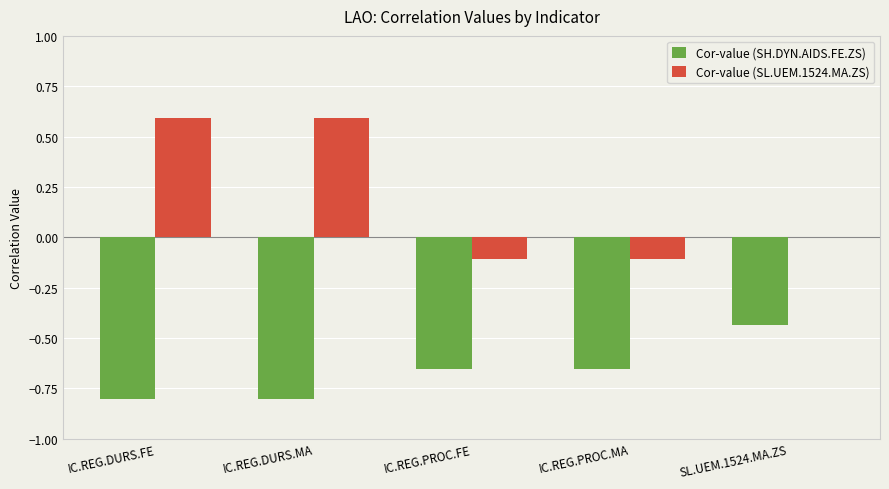

What is the sum of the Cor-value (SH.DYN.AIDS.FE.ZS) values at IC.REG.DURS.FE and IC.REG.DURS.MA?

-1.6